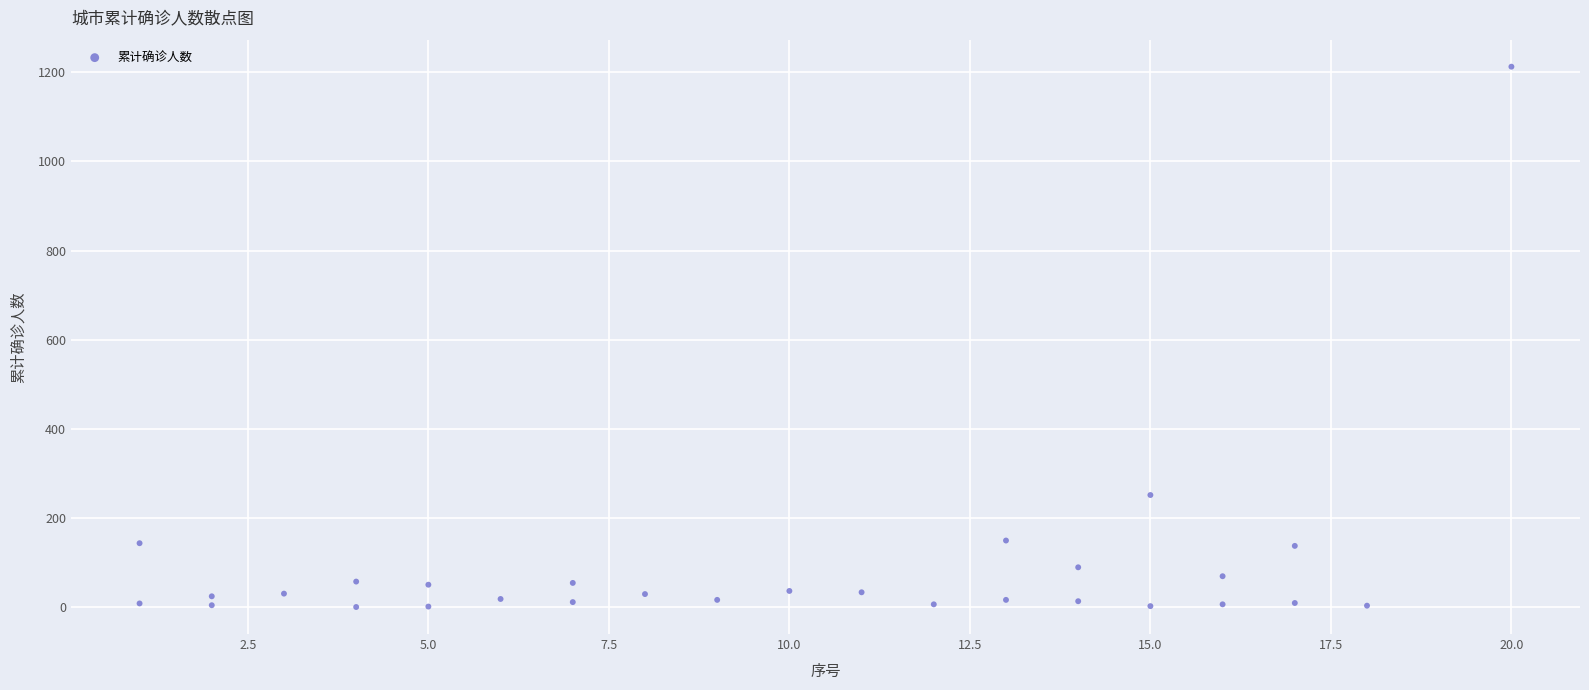

What Y value in the scatter plot is closest to 606?

252